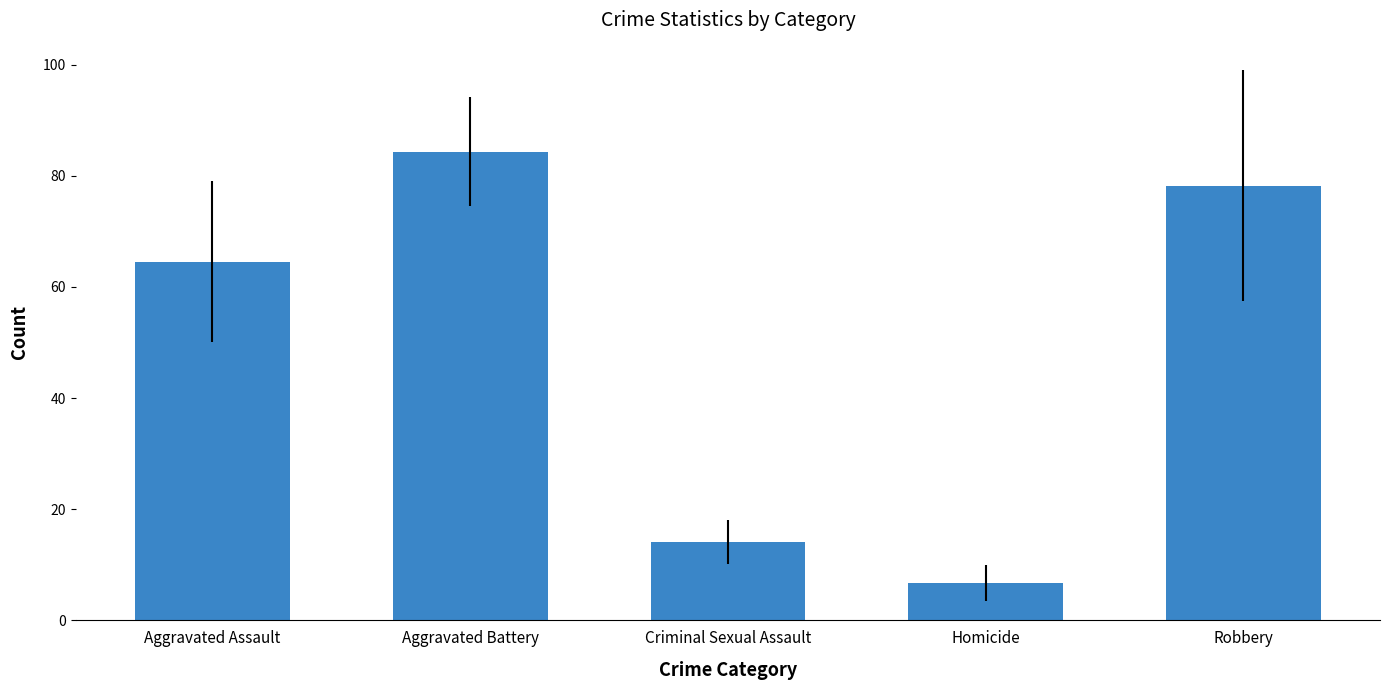

What is the sum of the values at Homicide and Aggravated Assault?

71.2